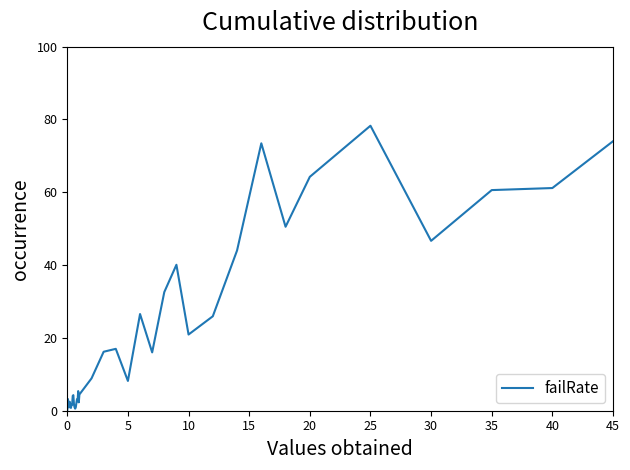

What is the greatest value displayed?

78.3